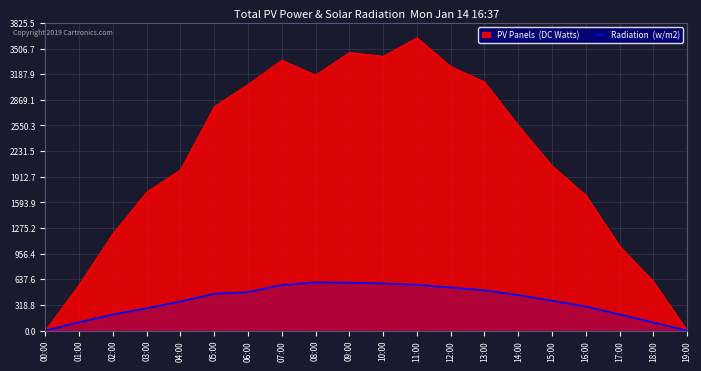

Reading left to right, extract all data points from this chart.

00:00=0.0	01:00=102.7	02:00=200.2	03:00=277.7	04:00=361.2	05:00=457.9	06:00=477.4	07:00=567.1	08:00=598.9	09:00=596.0	10:00=586.2	11:00=568.8	12:00=536.0	13:00=499.5	14:00=441.6	15:00=370.5	16:00=299.7	17:00=200.5	18:00=100.0	19:00=0.0